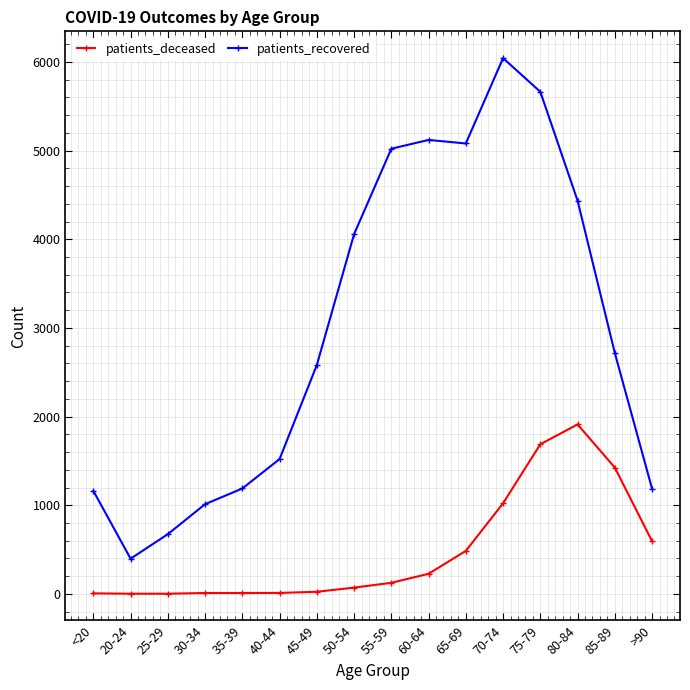

What is the spread (max minus min) of values at 20-24?

395